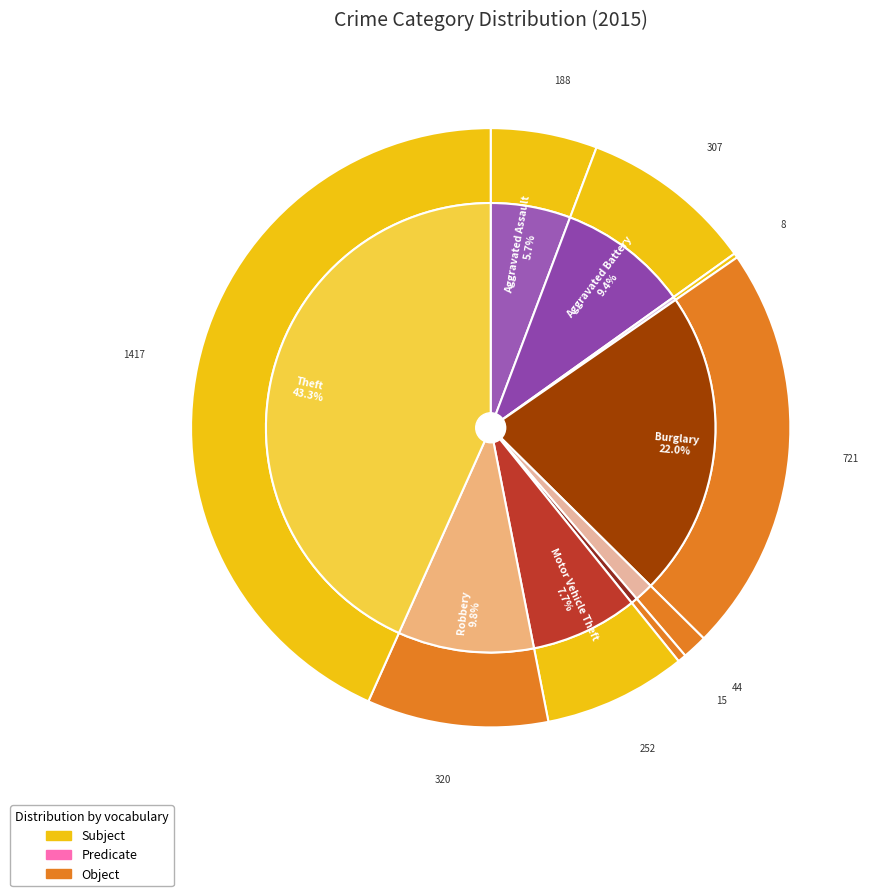

How many slices are in this pie chart?

9